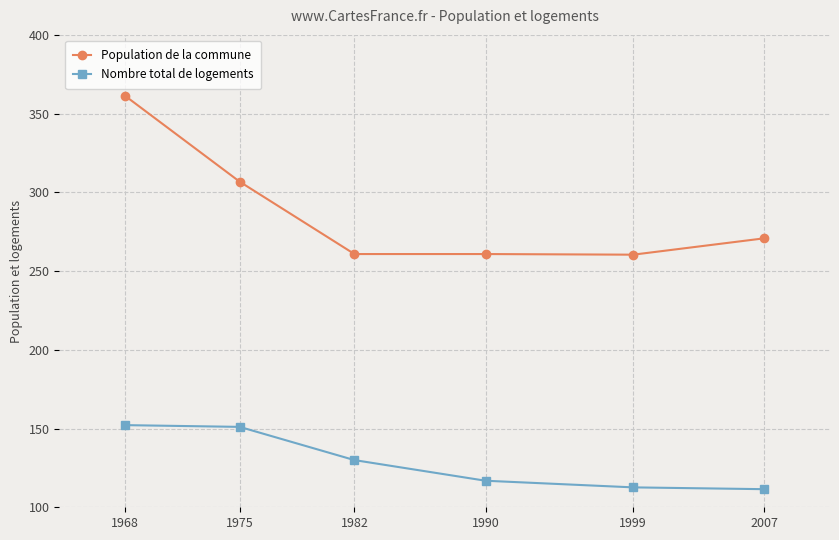

Is it true that Nombre total de logements equals 151.1 at 1975?

True